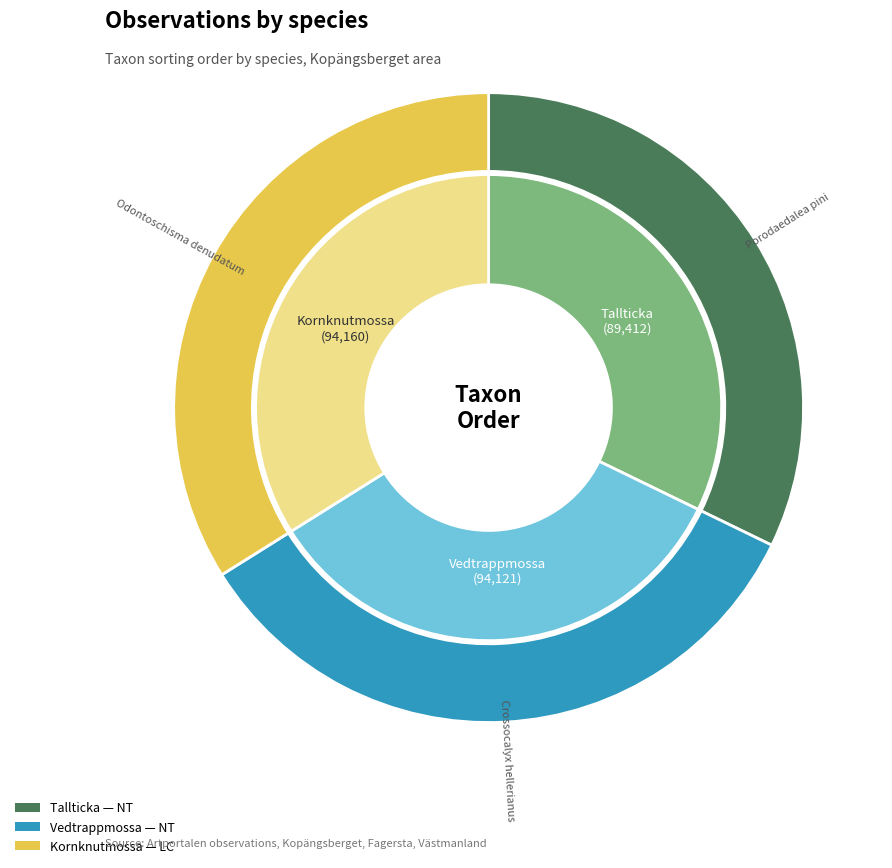

How many segments does this pie chart have?

3